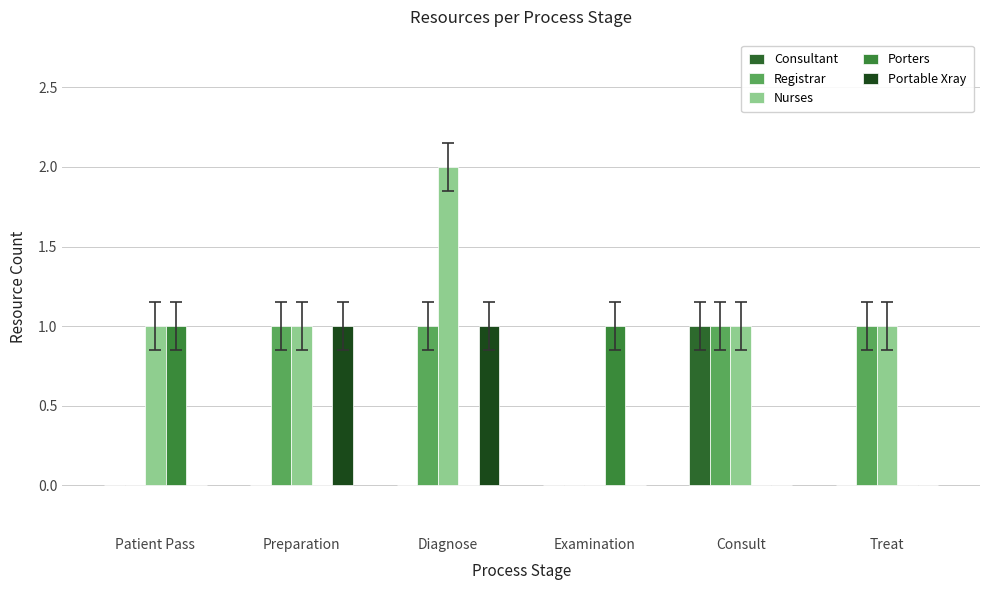

What are all the series names shown in the legend?

Consultant, Registrar, Nurses, Porters, Portable Xray